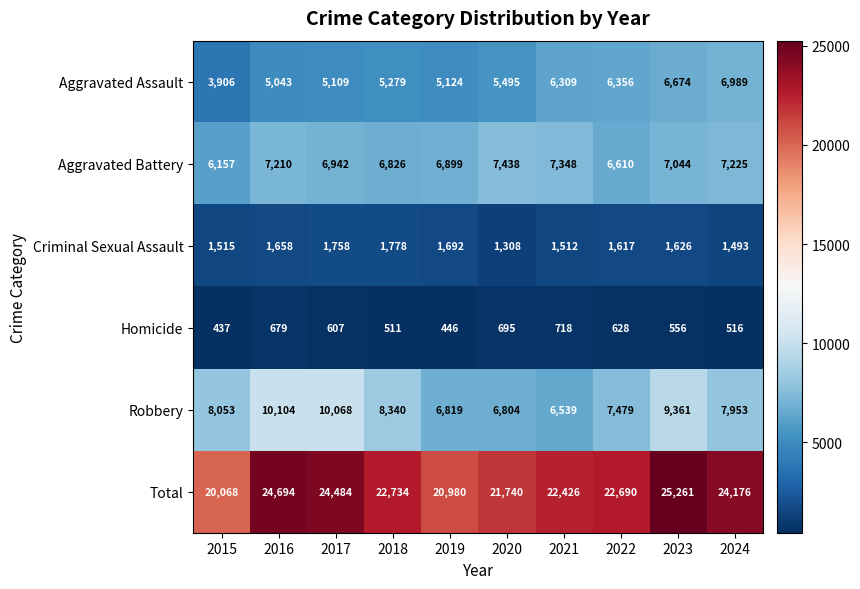

What is the average value of the Criminal Sexual Assault series?

1596